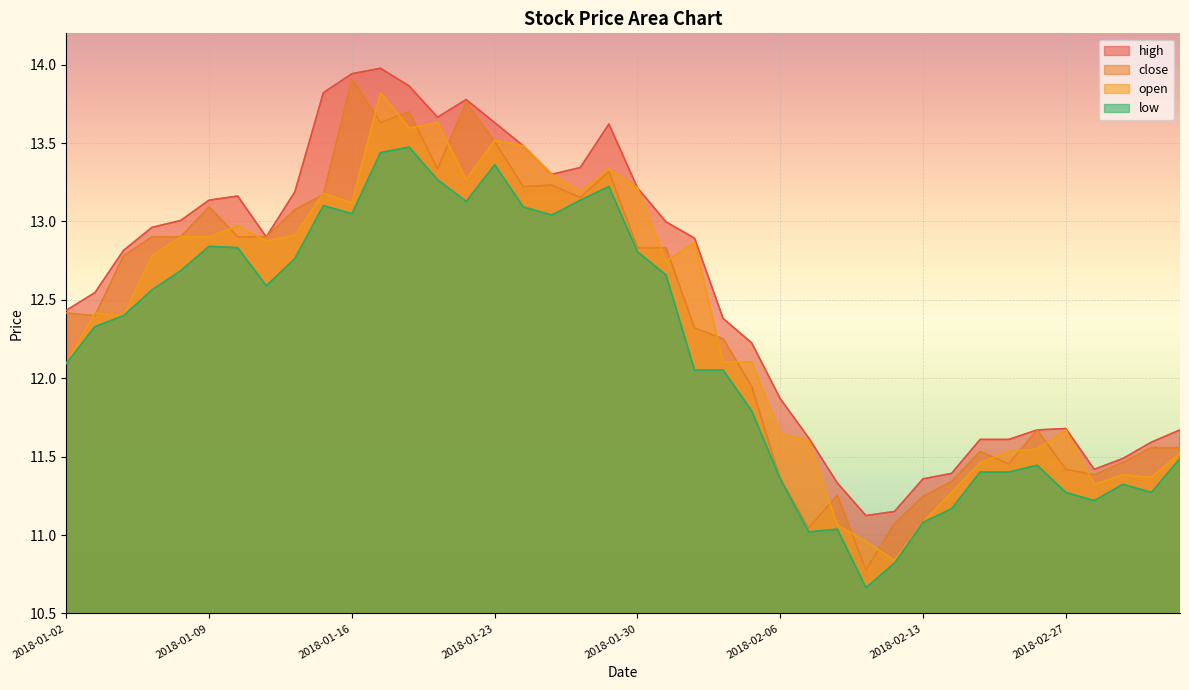

At which label does open first exceed 12?

2018-01-02